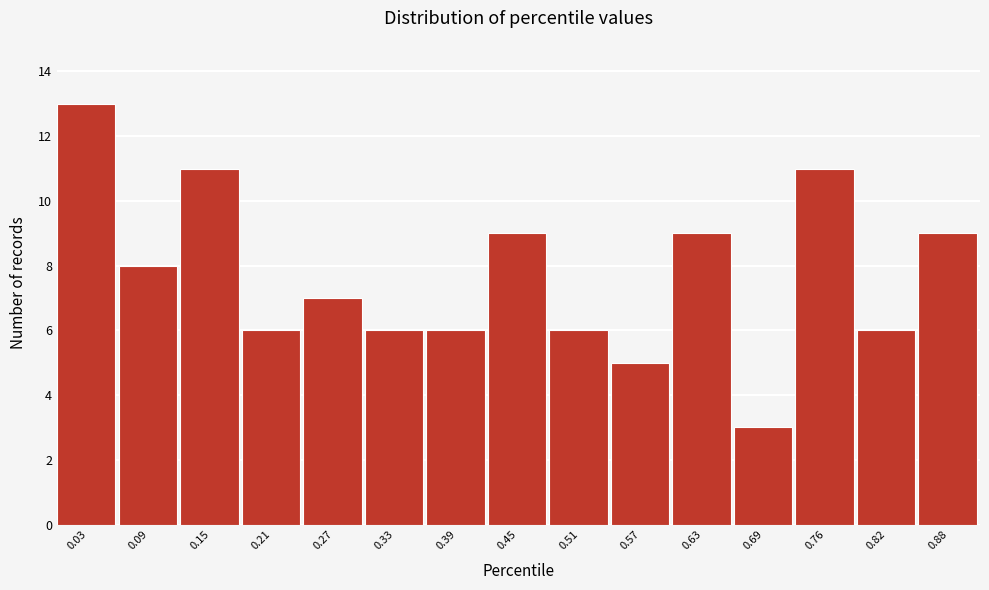

Reading left to right, list all the values displayed in this chart.

13	8	11	6	7	6	6	9	6	5	9	3	11	6	9